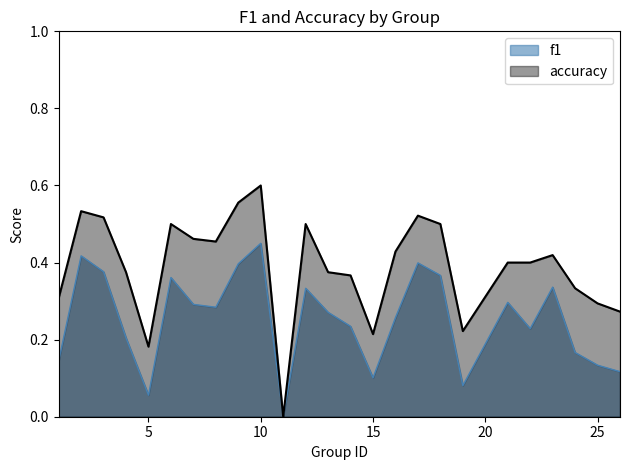

Rank the series by their maximum value, from highest to lowest.

accuracy, f1